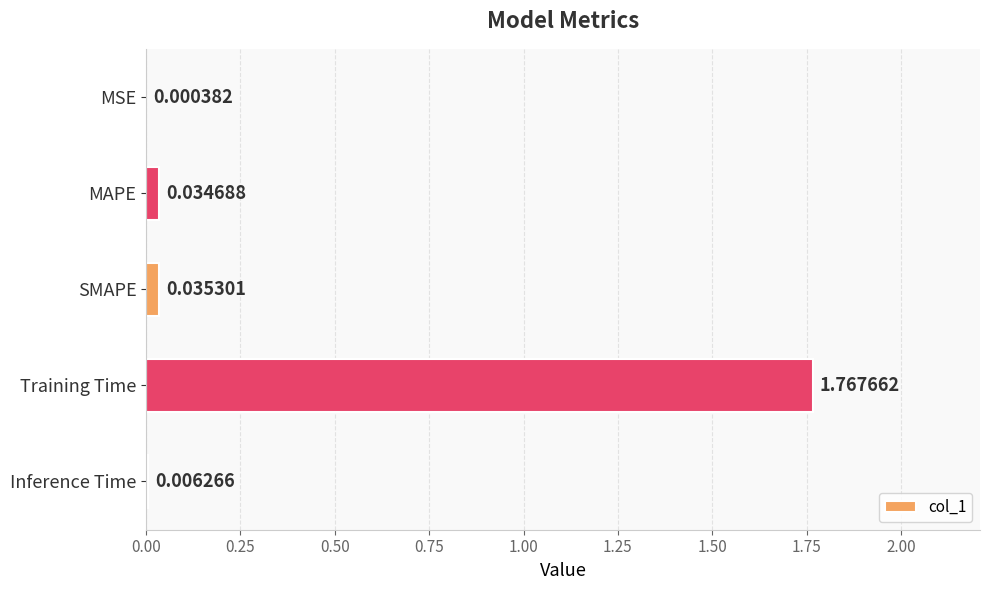

Which label corresponds to the largest value in the chart?

Training Time